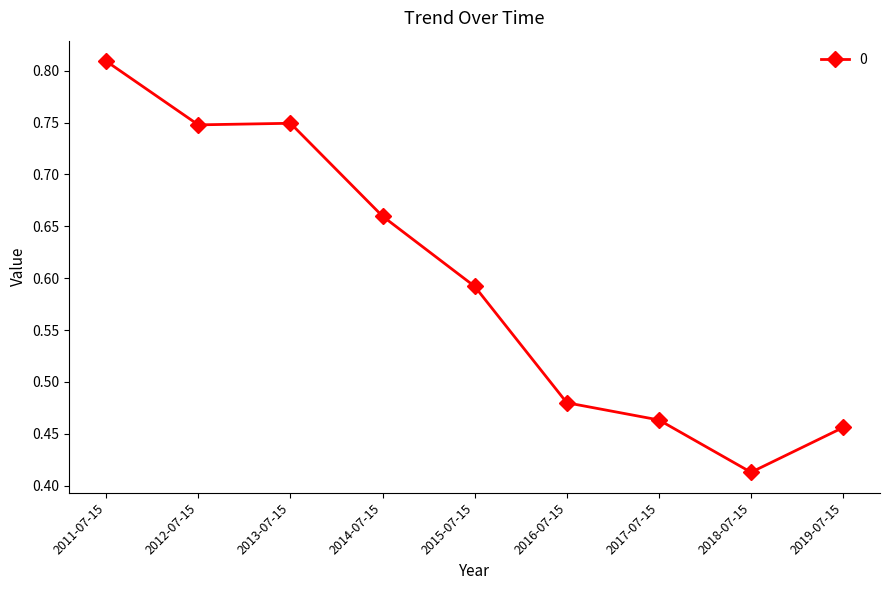

True or false: the data has more than 2 interior local peaks.

False